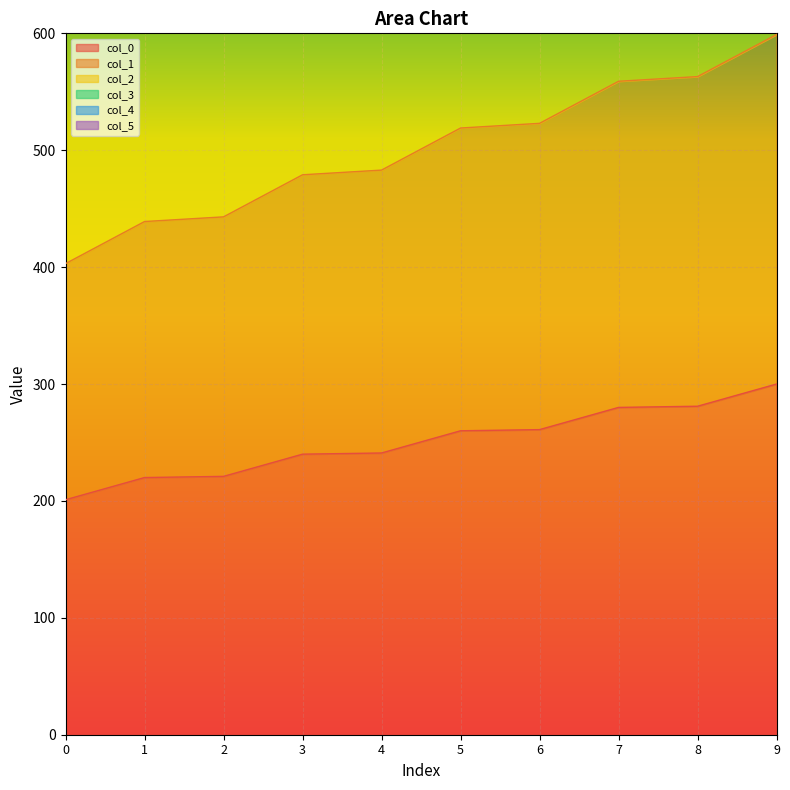

What is the minimum value shown in the chart?

201.0